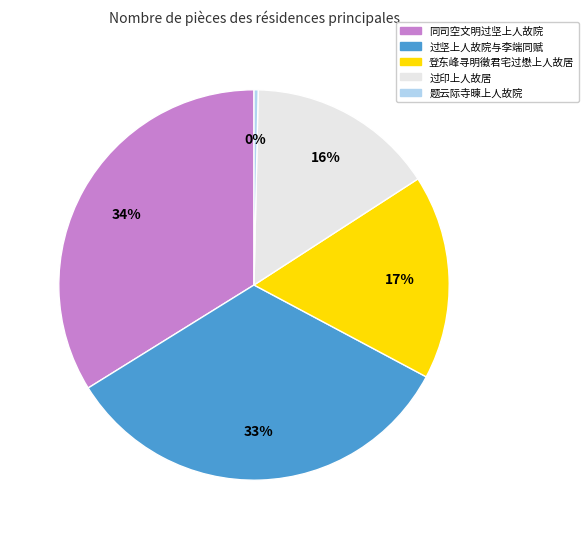

To the nearest percent, what is the average slice percentage?

20%